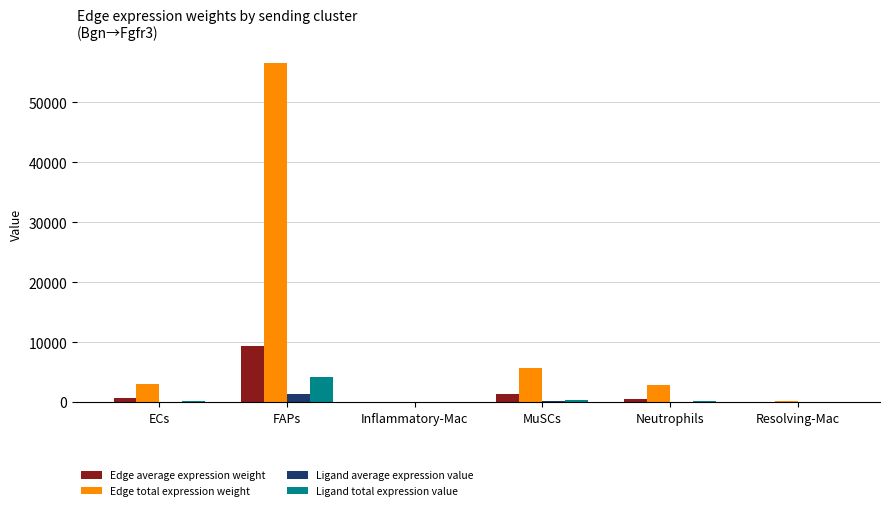

Are the bars grouped side by side (vs. stacked)?

Yes